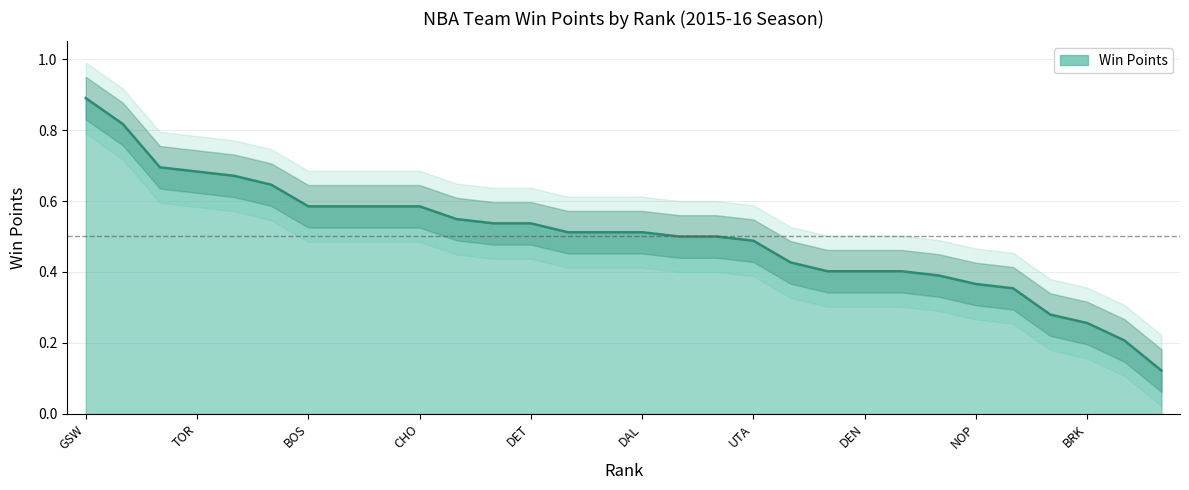

Does the chart have visible grid lines?

Yes